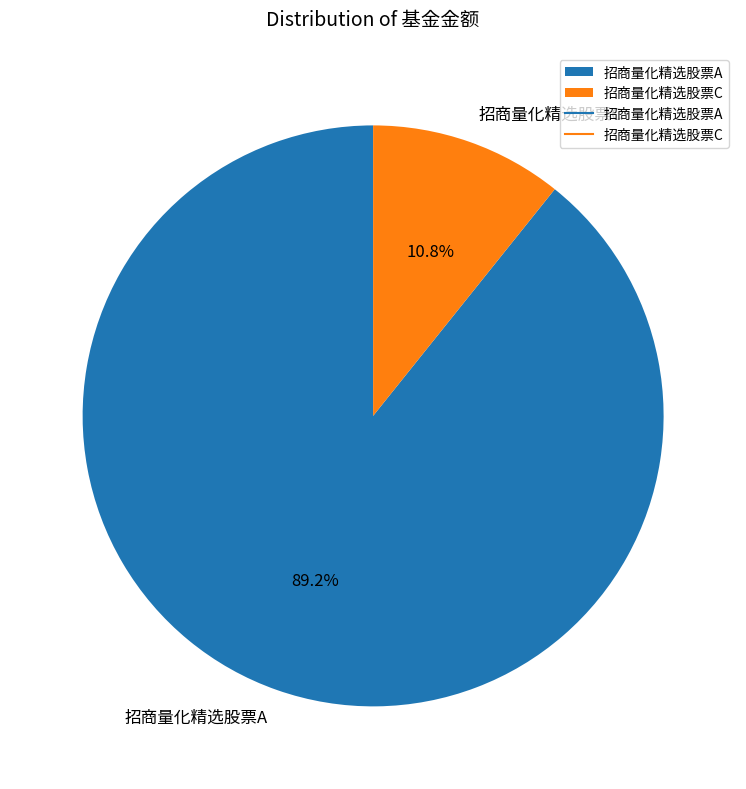

Is it true that 招商量化精选股票A is 89% of the pie?

True